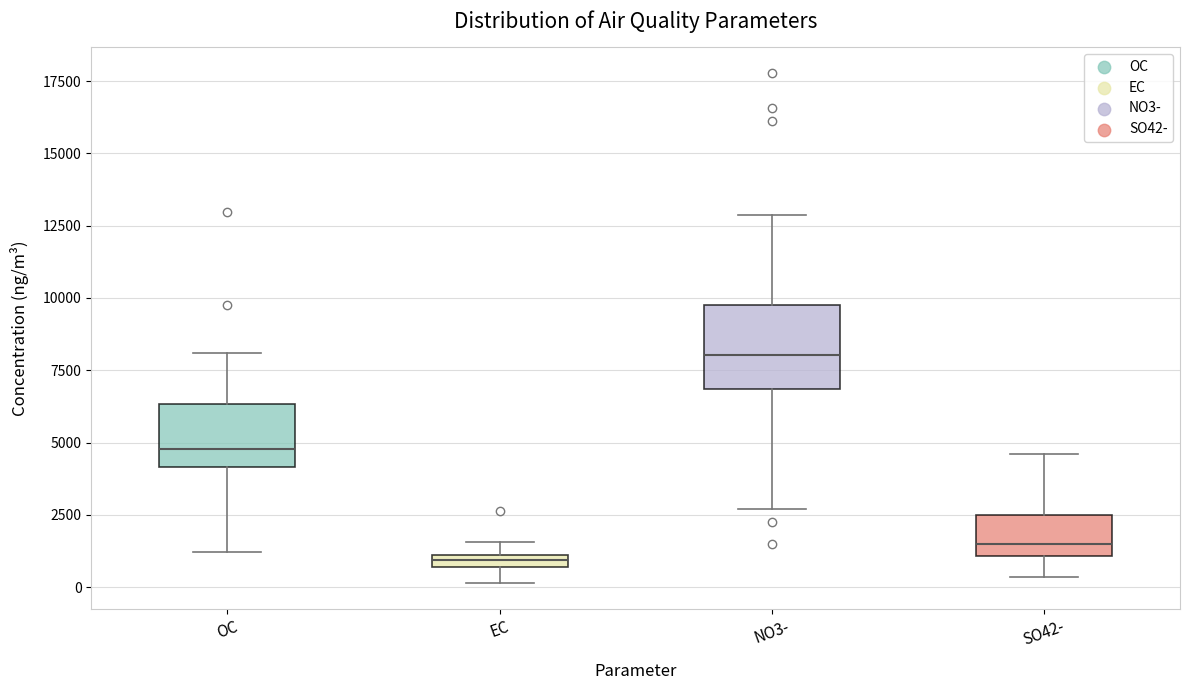

Where does the lower whisker of the box for OC end on the y-axis? The values are not printed on the chart, so give them approximately, as read against the axis.

1000